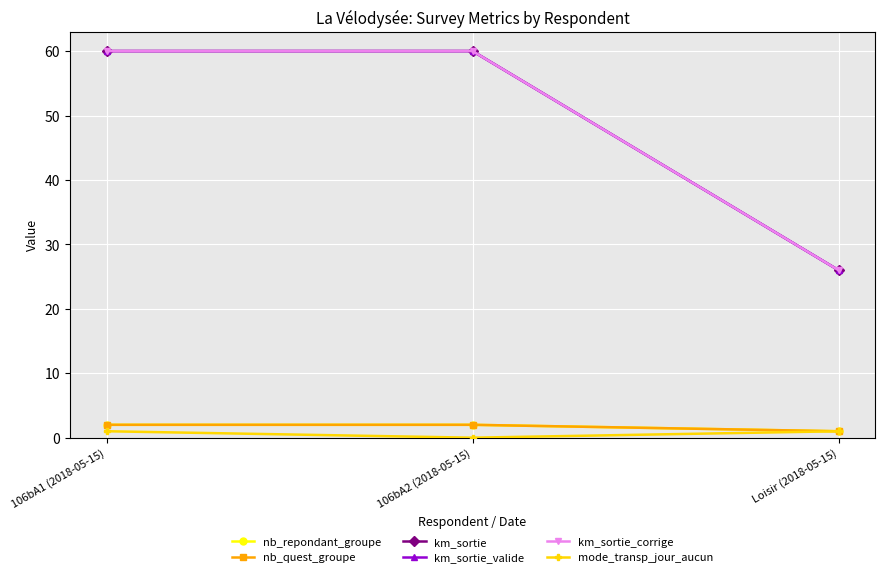

Is this an area chart (filled region under the line)?

No